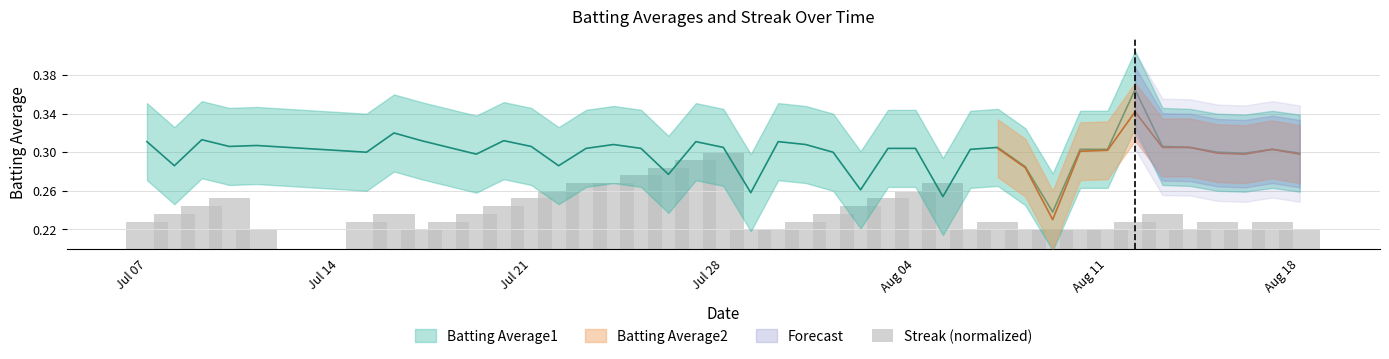

What is the sum of all values?

9.6